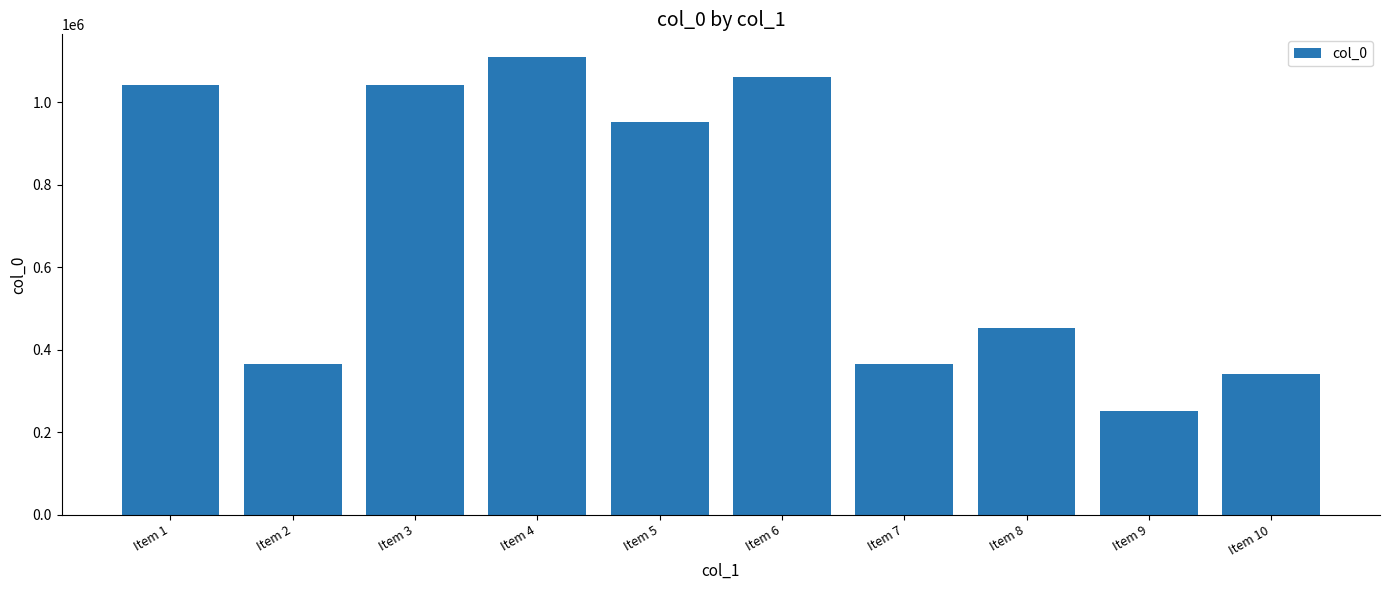

What is the difference between the values at Item 2 and Item 6?

695905